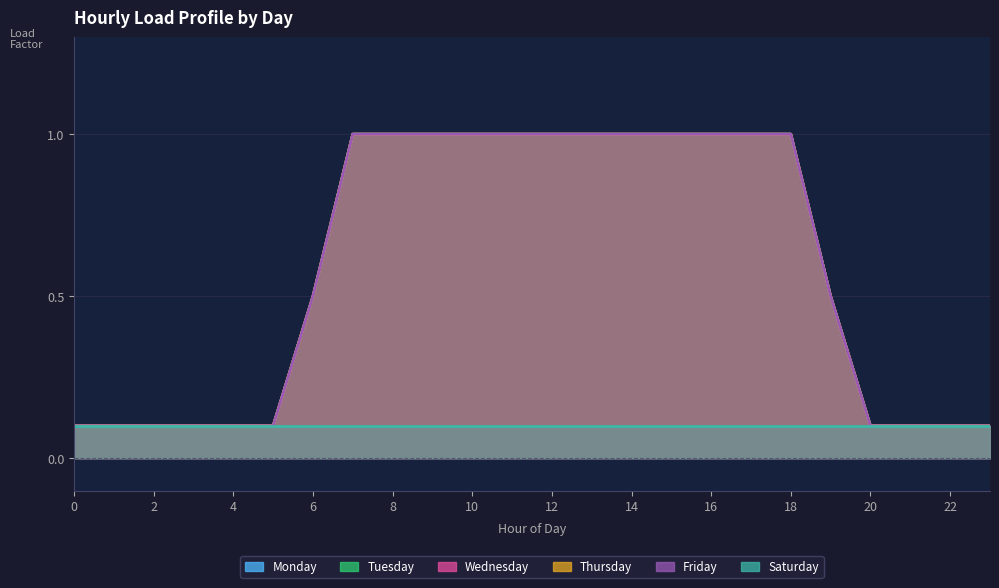

What value does the Tuesday series have at 17?

1.0